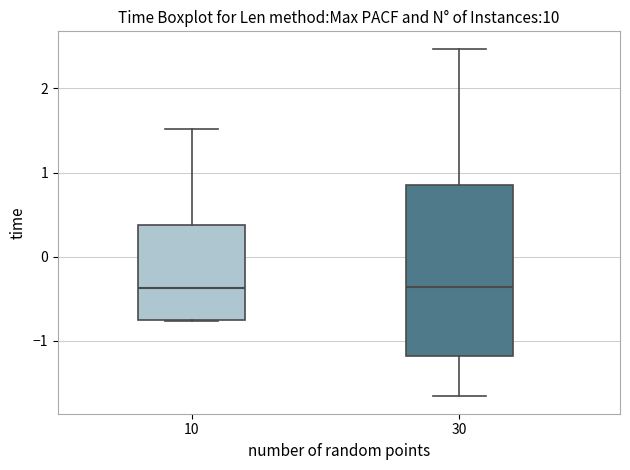

Comparing the boxes themselves (not the whiskers), which one is the tallest?

30